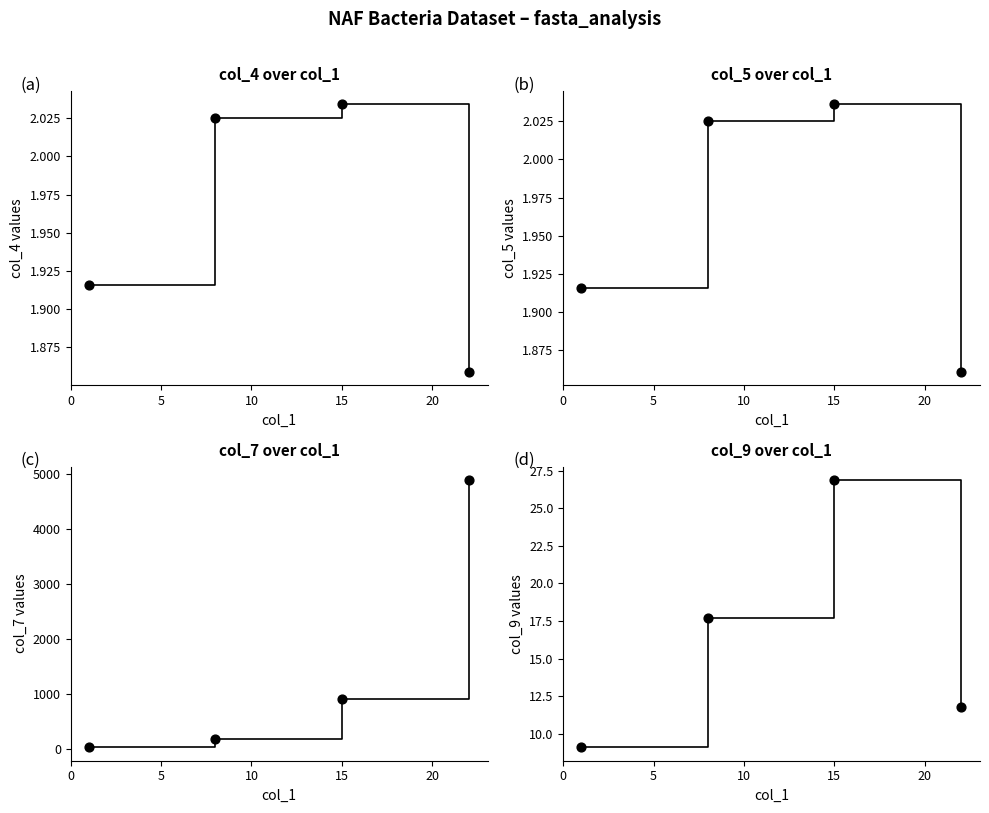

Which series reaches the minimum Y coordinate?

col_4